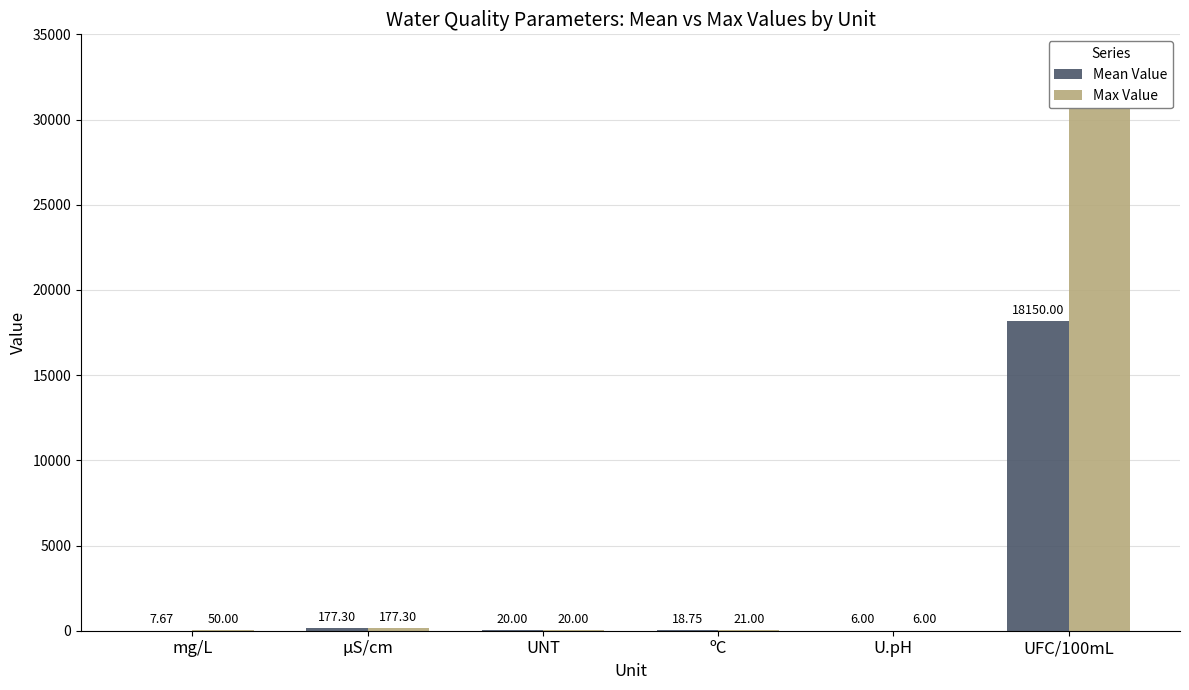

How many values in the Mean Value series are below 20?

3